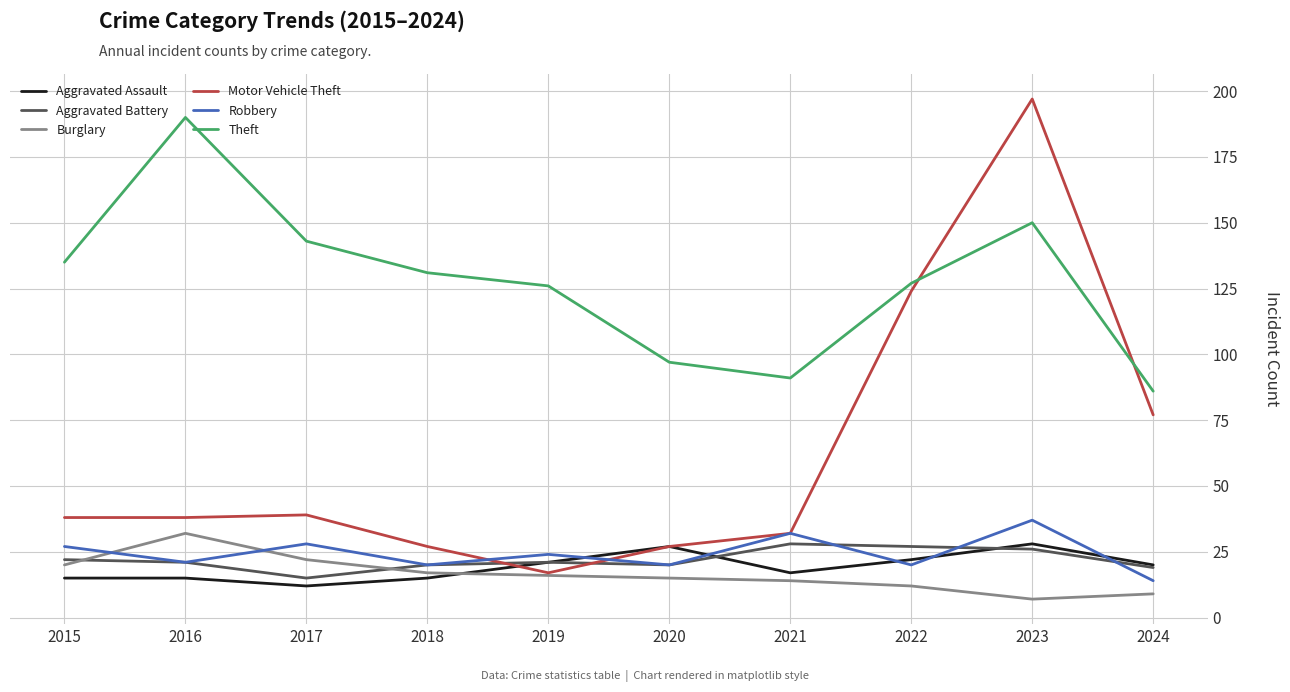

What is the total value across all series at 2015?

257